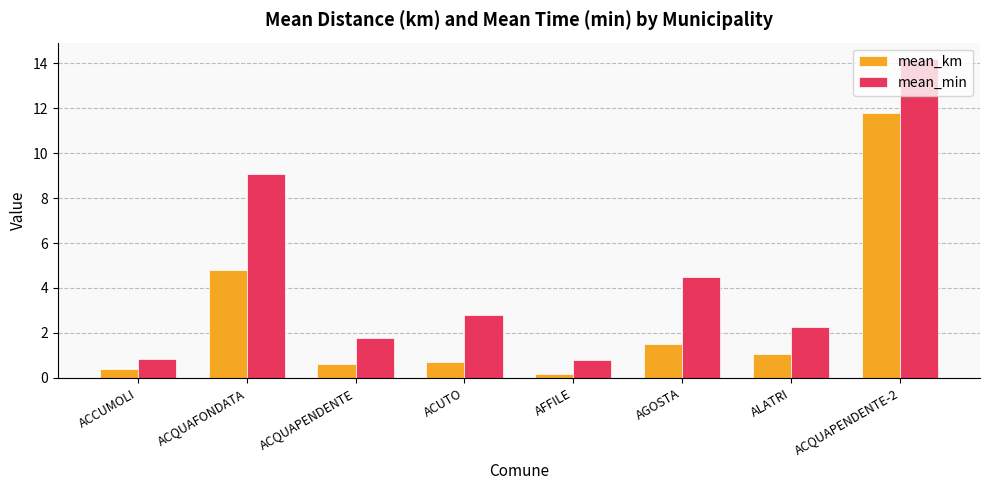

Rank the series by their average value, from highest to lowest.

mean_min, mean_km